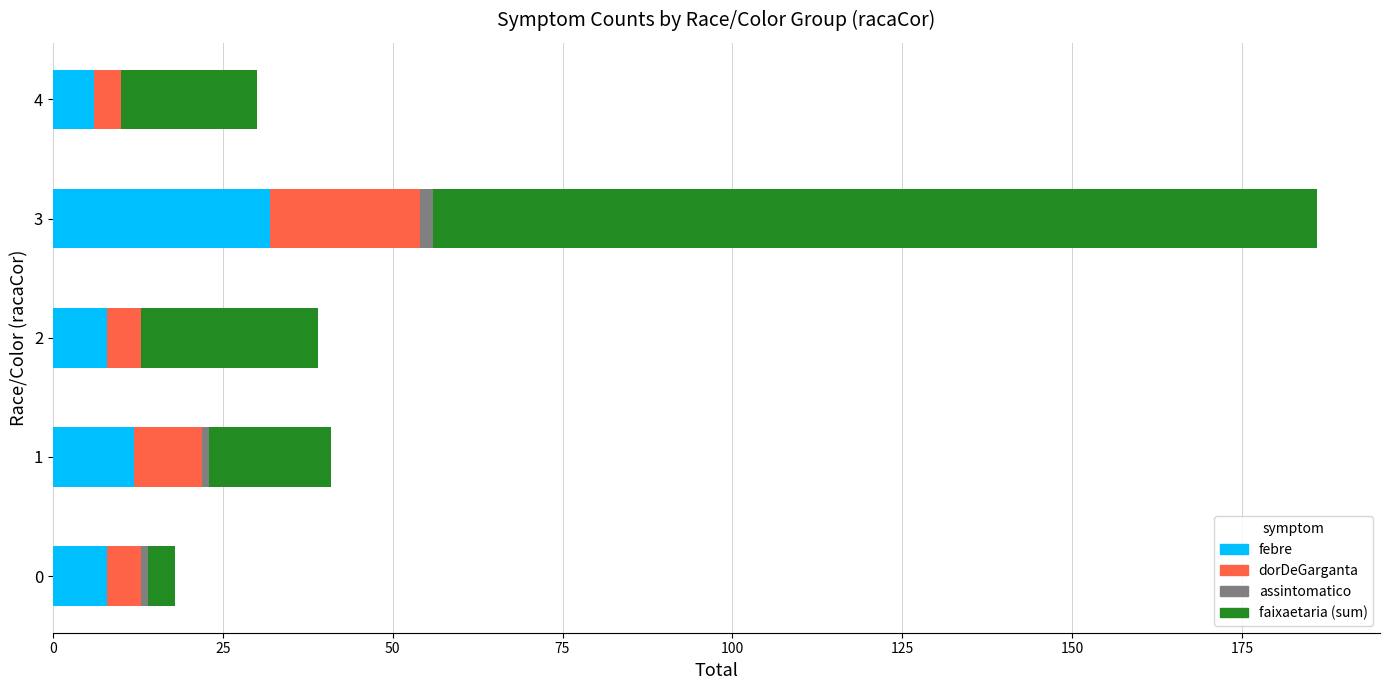

What is the maximum value for febre?

32